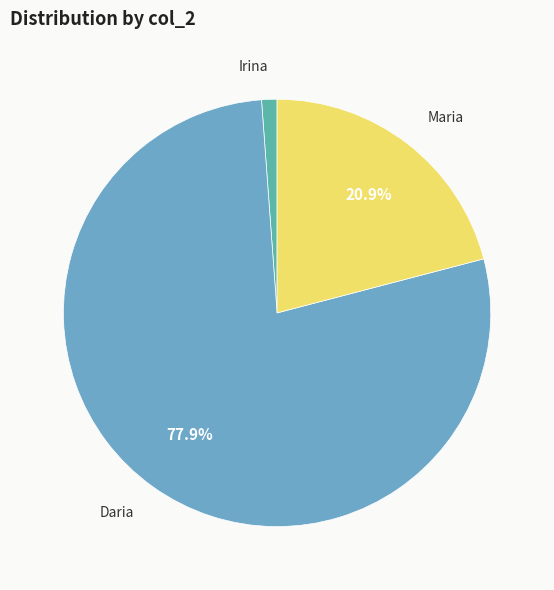

Is there a majority slice in this chart?

Yes